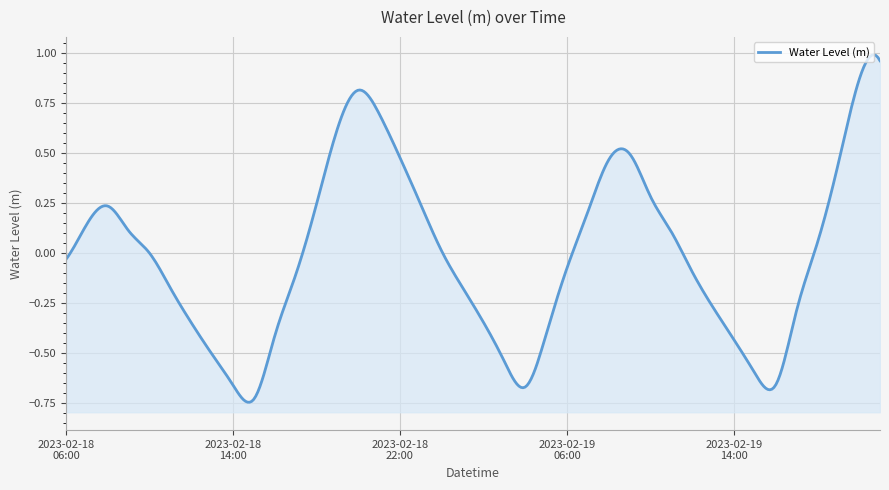

What is the label of the 14th point from the right?

2023-02-19 08:00